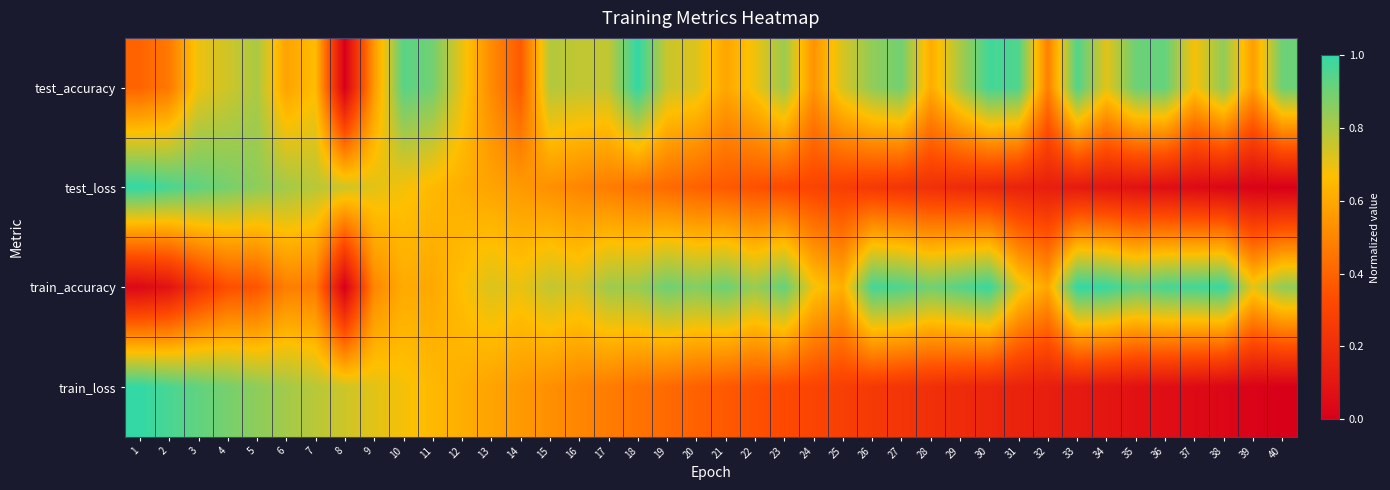

List the series in order of their peak value, highest first.

test_accuracy, test_loss, train_accuracy, train_loss